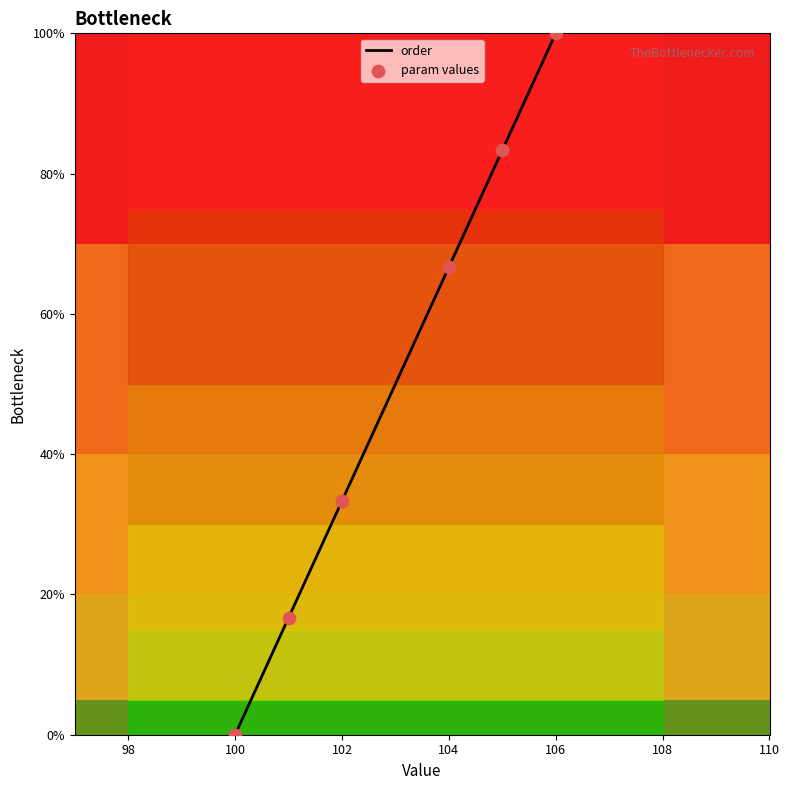

Which has a higher value, 101 or 105?

105